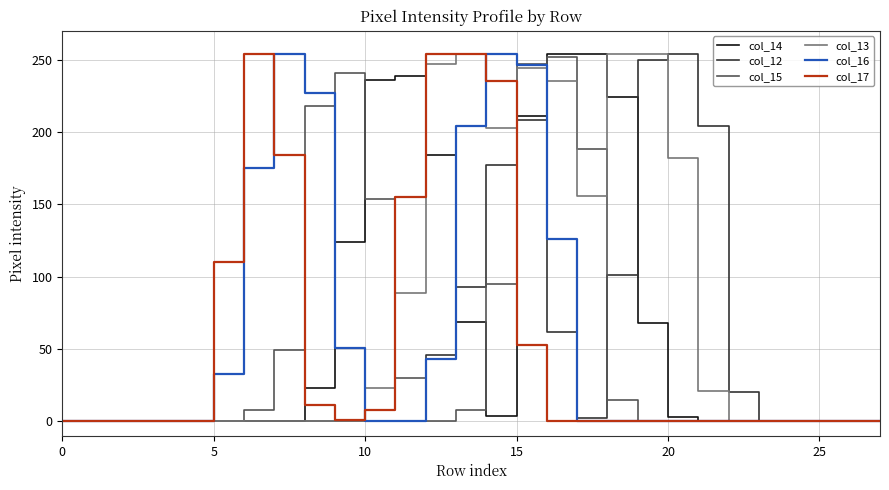

What is the label of the 4th point from the right?

24